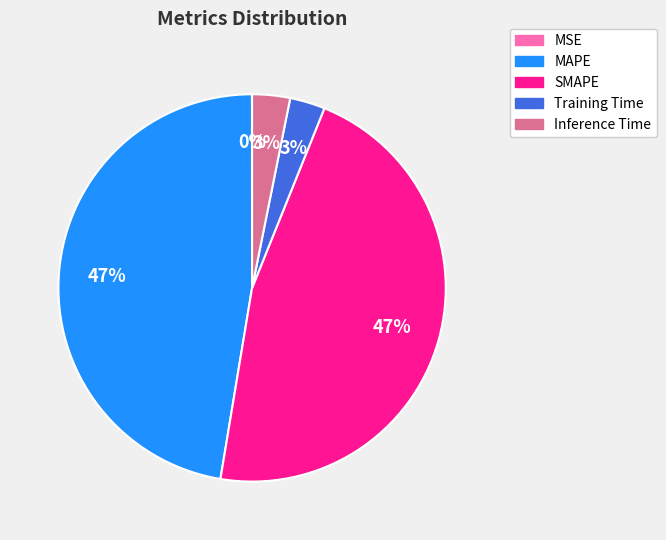

True or false: MAPE accounts for 47% of the total.

True